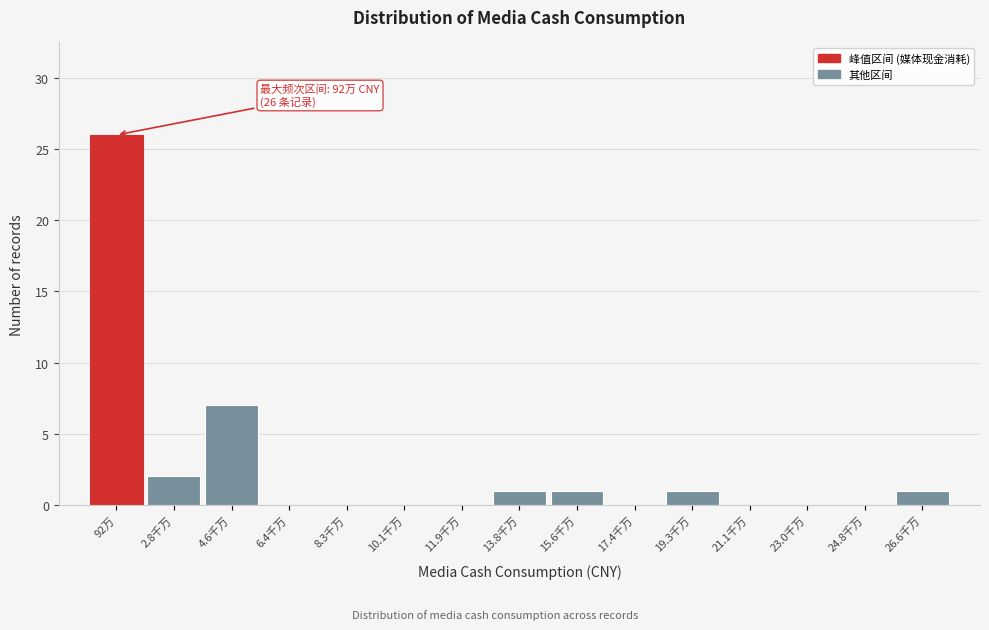

Reading left to right, what are all the values shown in this chart?

92万=26	2.8千万=2	4.6千万=7	6.4千万=0	8.3千万=0	10.1千万=0	11.9千万=0	13.8千万=1	15.6千万=1	17.4千万=0	19.3千万=1	21.1千万=0	23.0千万=0	24.8千万=0	26.6千万=1